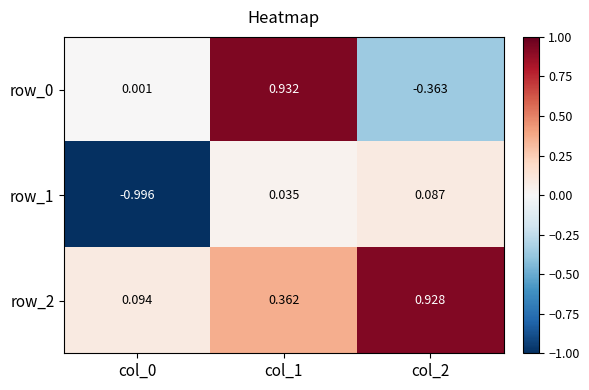

What is the difference between the maximum and minimum values in the row_0 series?

1.3